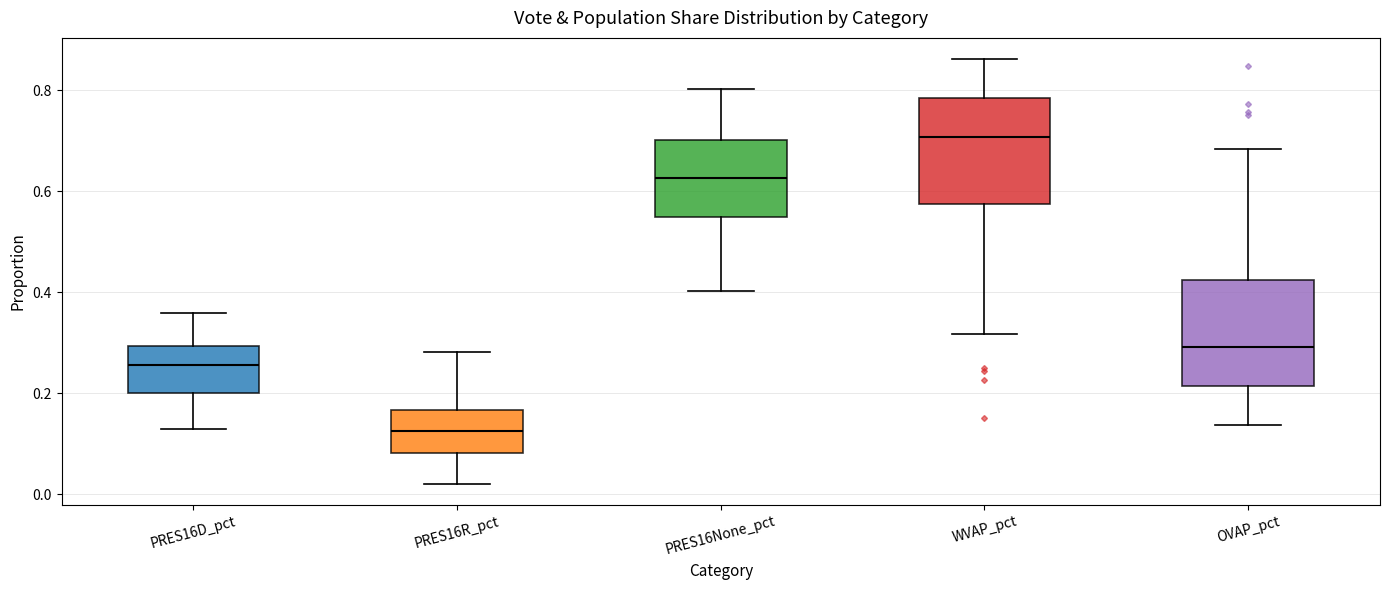

Where is the upper edge of the box for PRES16None_pct on the y-axis? The values are not printed on the chart, so give them approximately, as read against the axis.

0.70